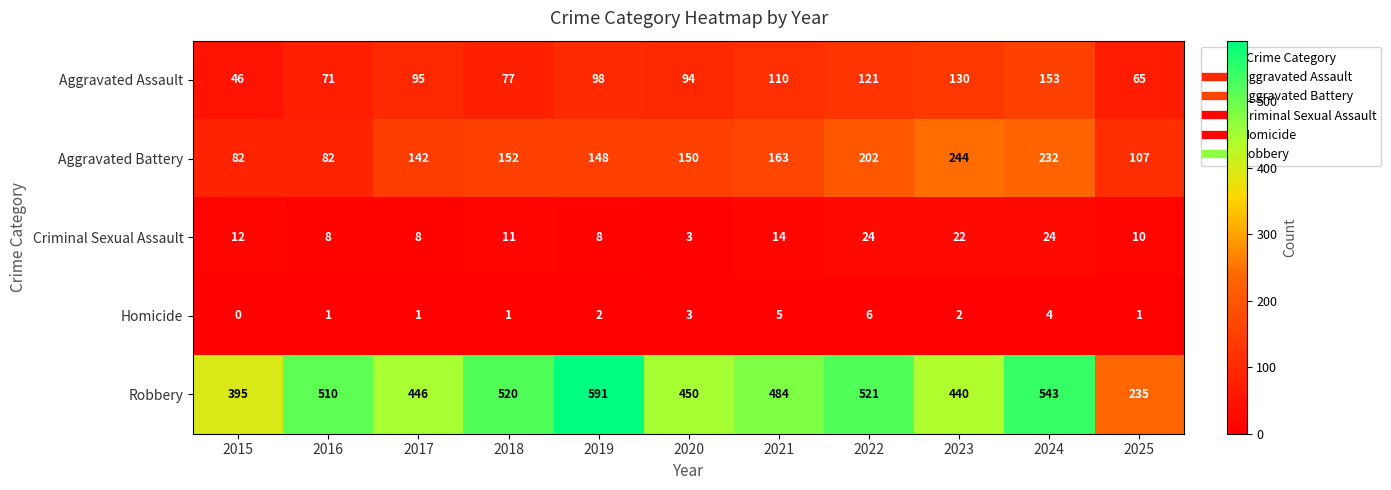

At which category does the chart reach its minimum across all series?

2015